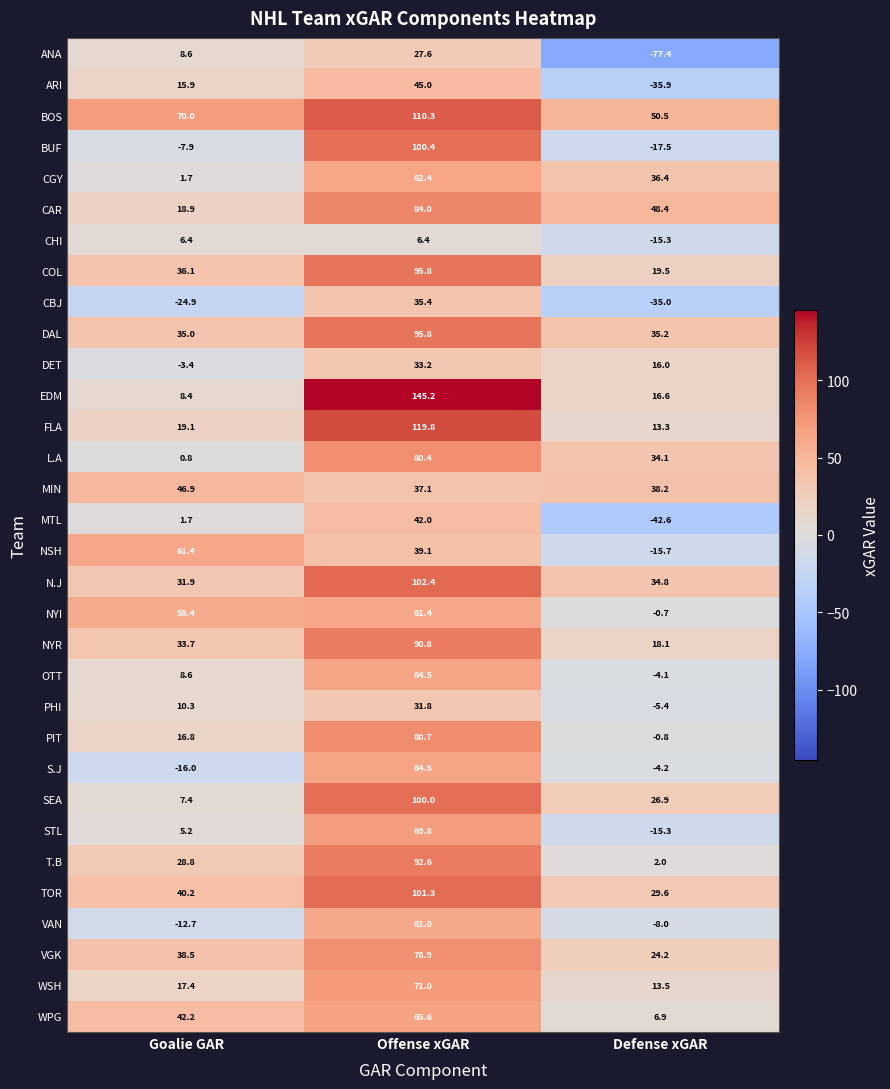

What value does the STL series have at Offense xGAR?

69.8